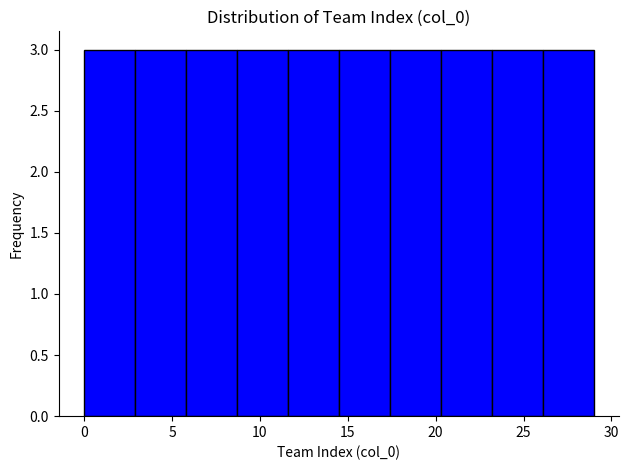

Reading left to right, transcribe this chart: for each bar, give the range it covers on the x-axis and its height. Neither the bar edges nor the heights are printed on the chart, so give them approximately, as read against the axes.

0.0 to 2.9: 3
2.9 to 5.8: 3
5.8 to 8.7: 3
8.7 to 11.6: 3
11.6 to 14.5: 3
14.5 to 17.4: 3
17.4 to 20.3: 3
20.3 to 23.2: 3
23.2 to 26.1: 3
26.1 to 29.0: 3